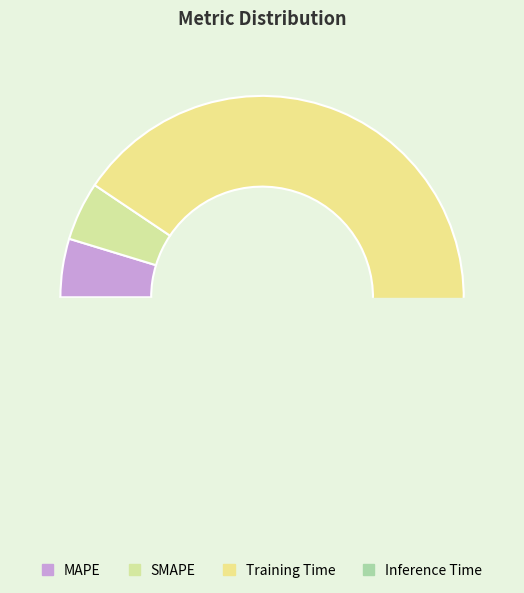

How many slices are in this pie chart?

4